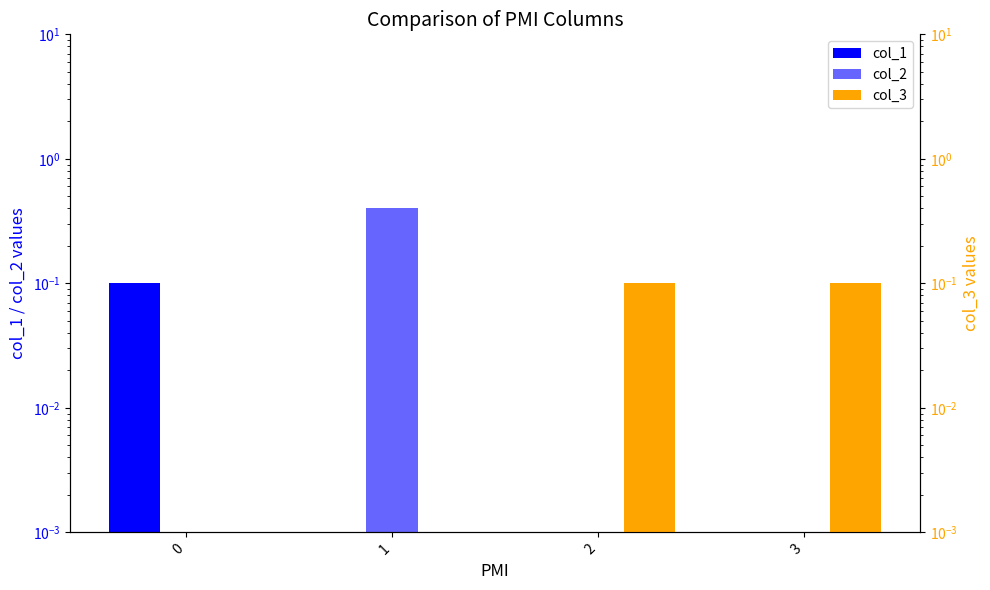

How many col_1 values are between 0 and 1?

4